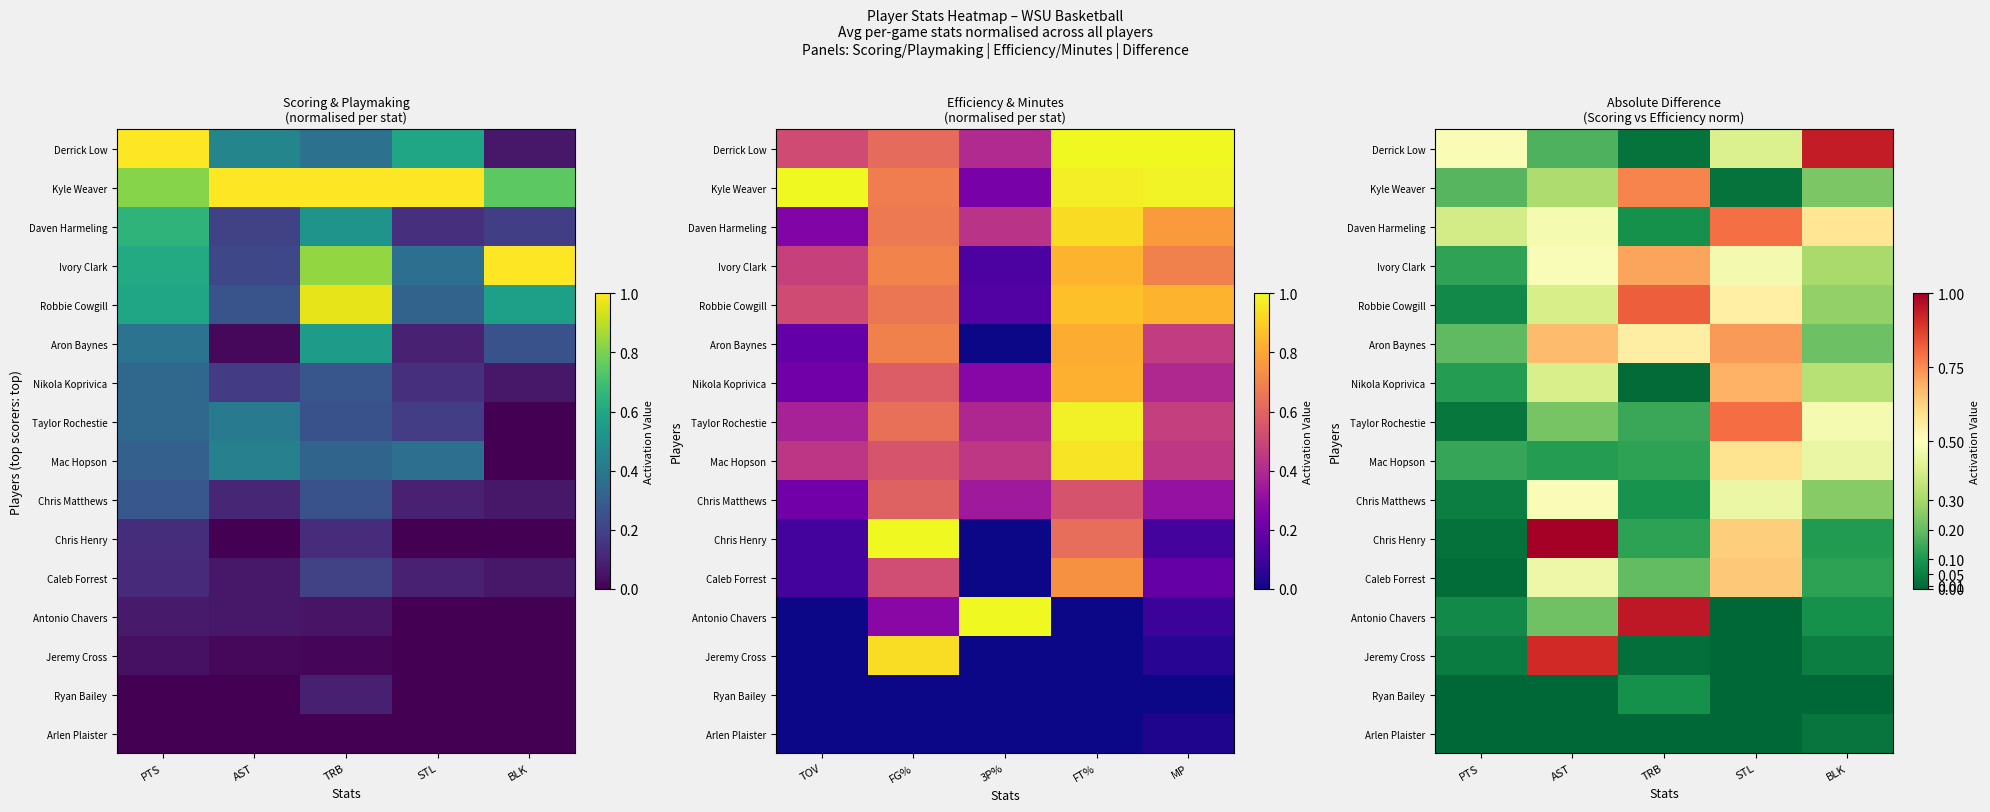

What is the difference between the highest and lowest values at STL?

0.8